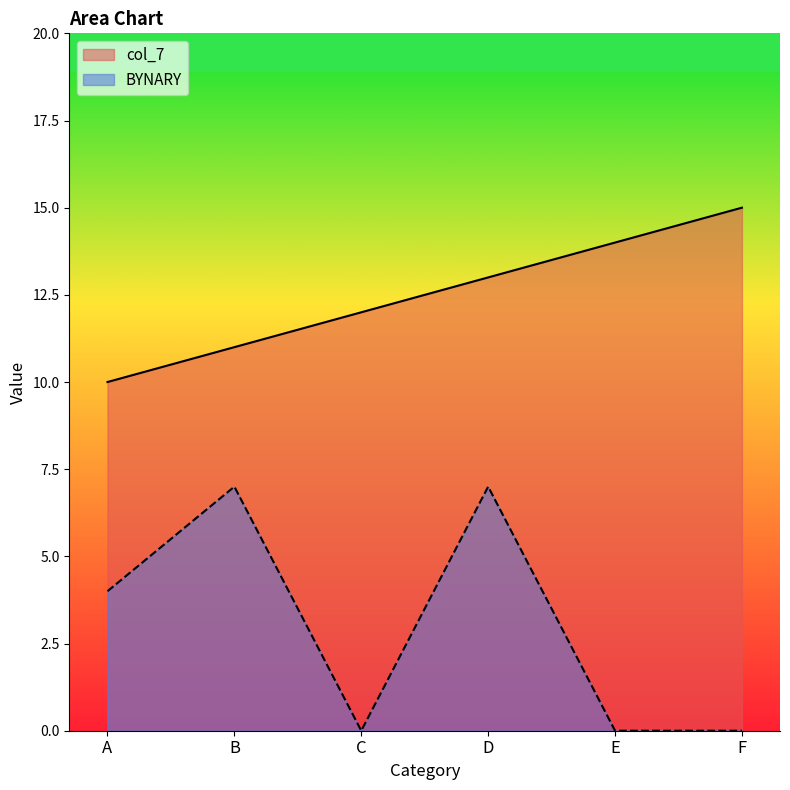

The value of BYNARY at A is 1. True or false?

False